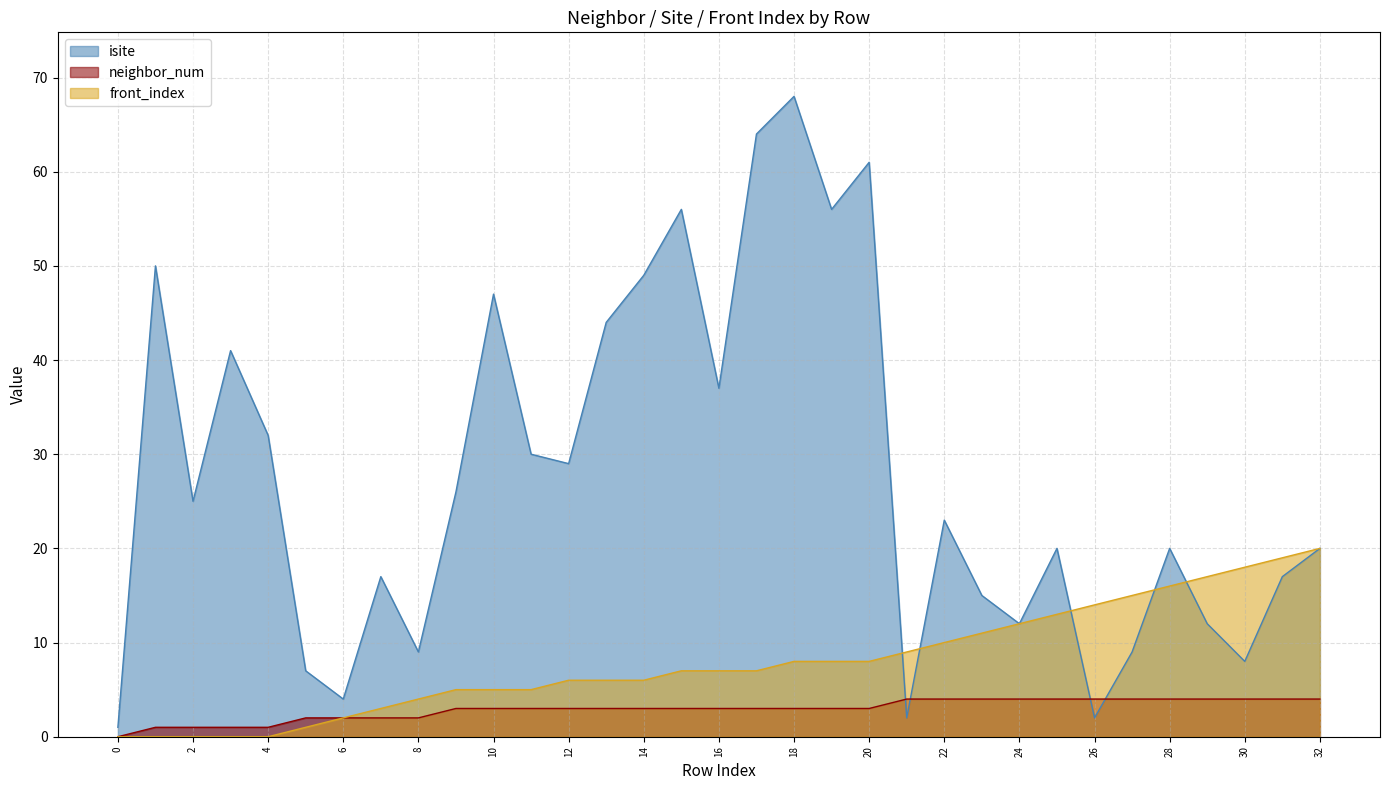

How many times do neighbor_num and isite cross each other?

4